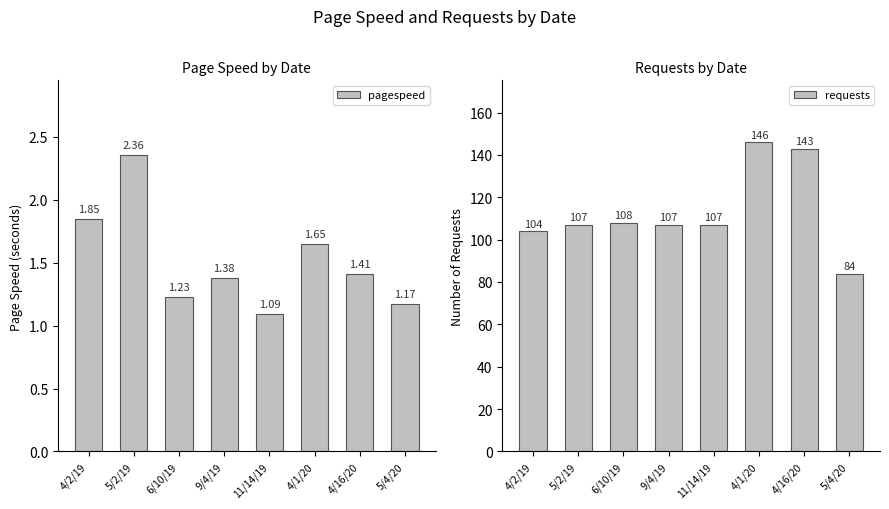

What position from the left is 11/14/19?

5